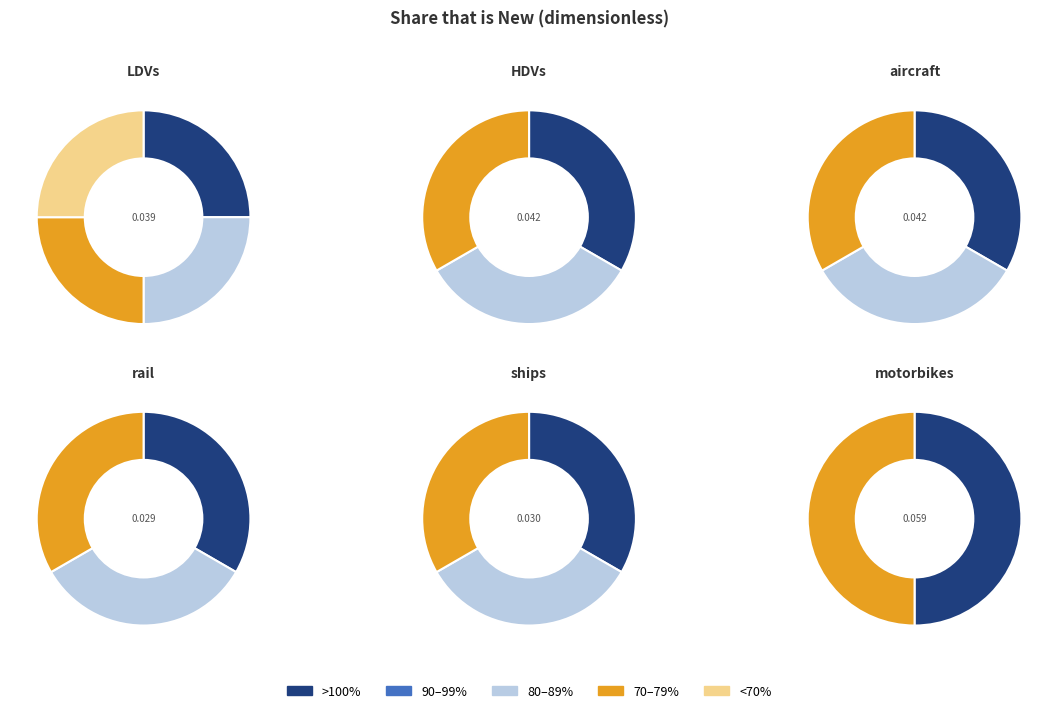

Which category has the smallest portion of the pie?

rail